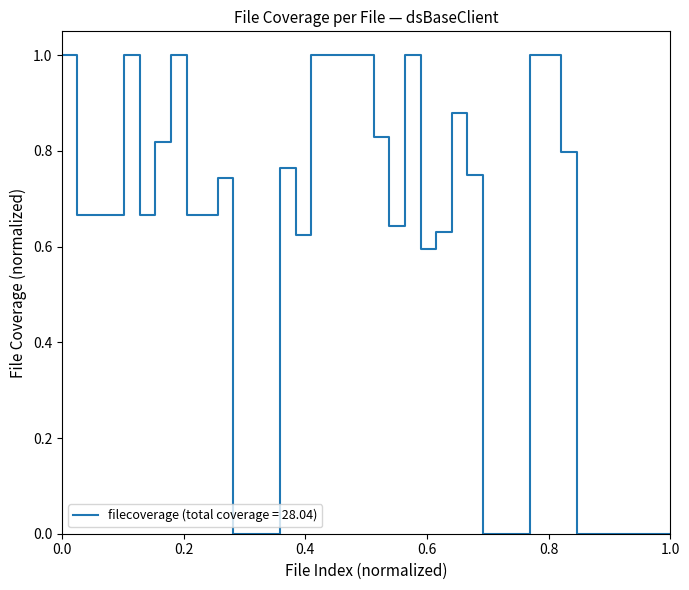

What is the maximum value shown in the chart?

1.0